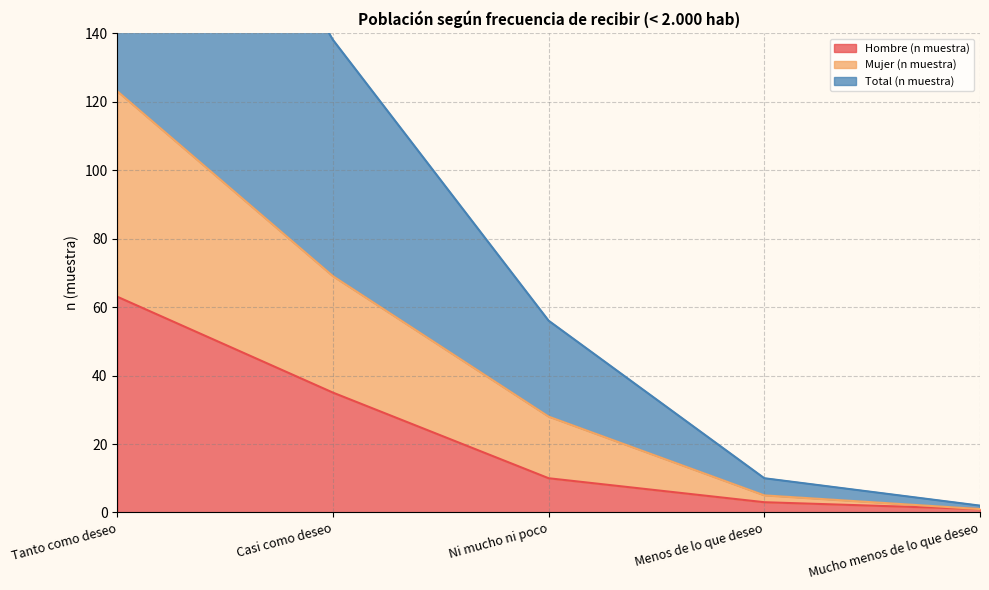

The value of Hombre (n muestra) at Casi como deseo is 35. True or false?

True